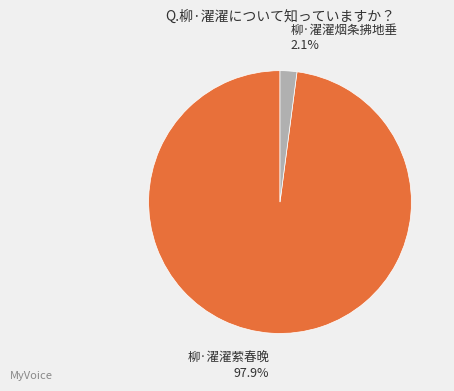

What is the majority slice?

柳·濯濯萦春晚